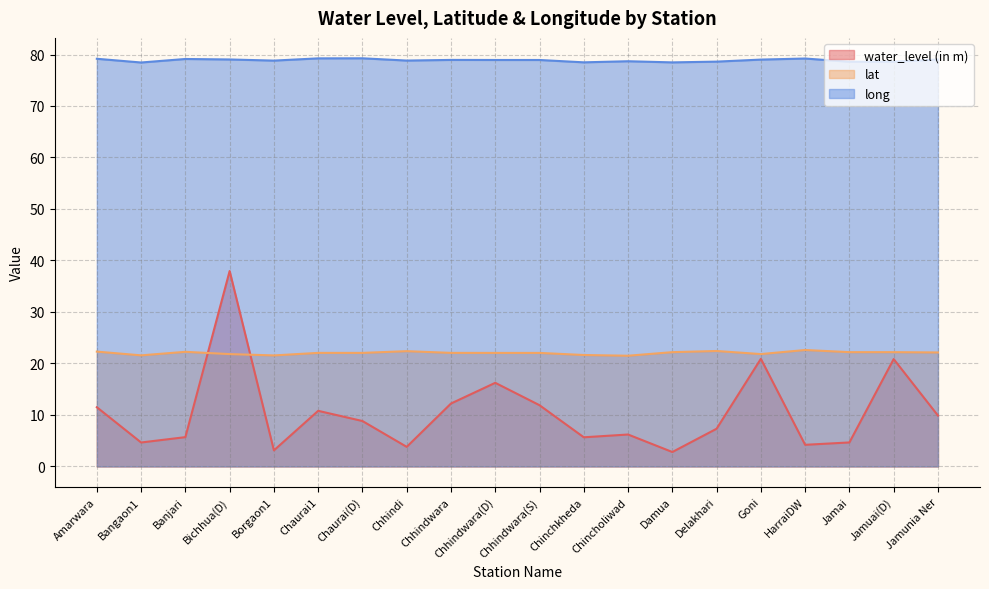

True or false: long has a value of 78.7 at Chincholiwad.

True